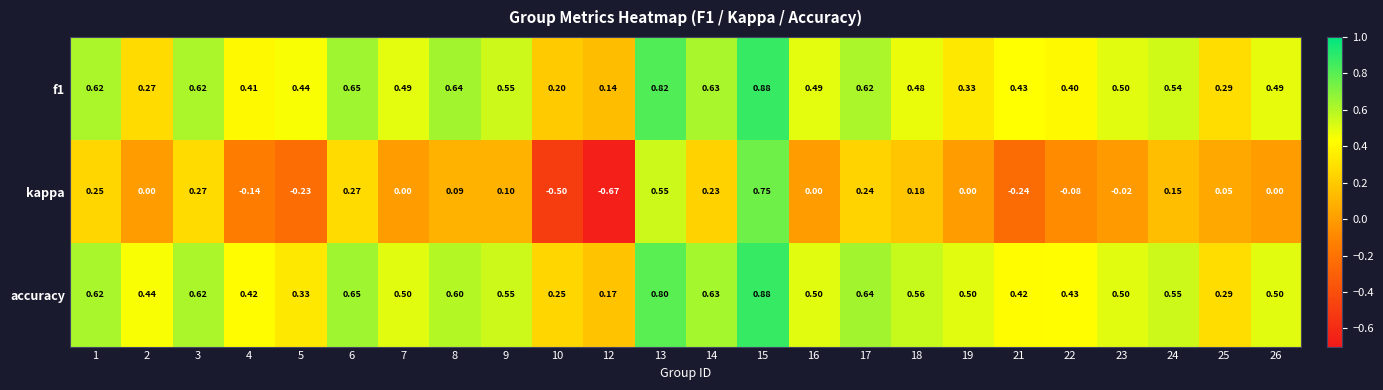

What is the total value across all series at 8?

1.3